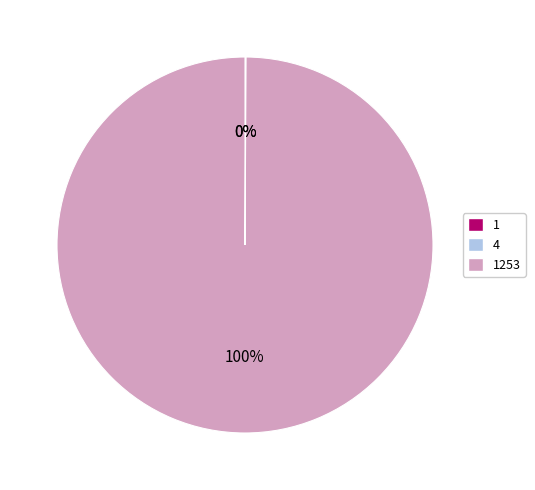

Does any single category account for the majority?

Yes